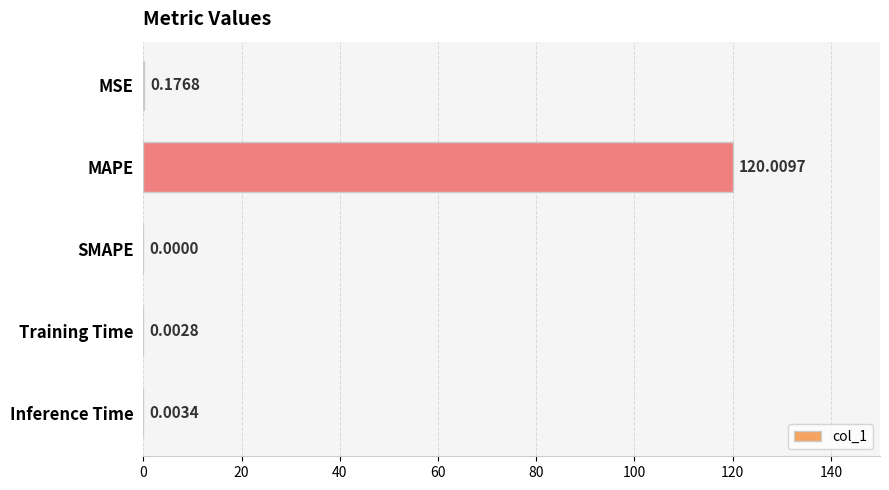

What is the change in value from MAPE to SMAPE?

-120.0